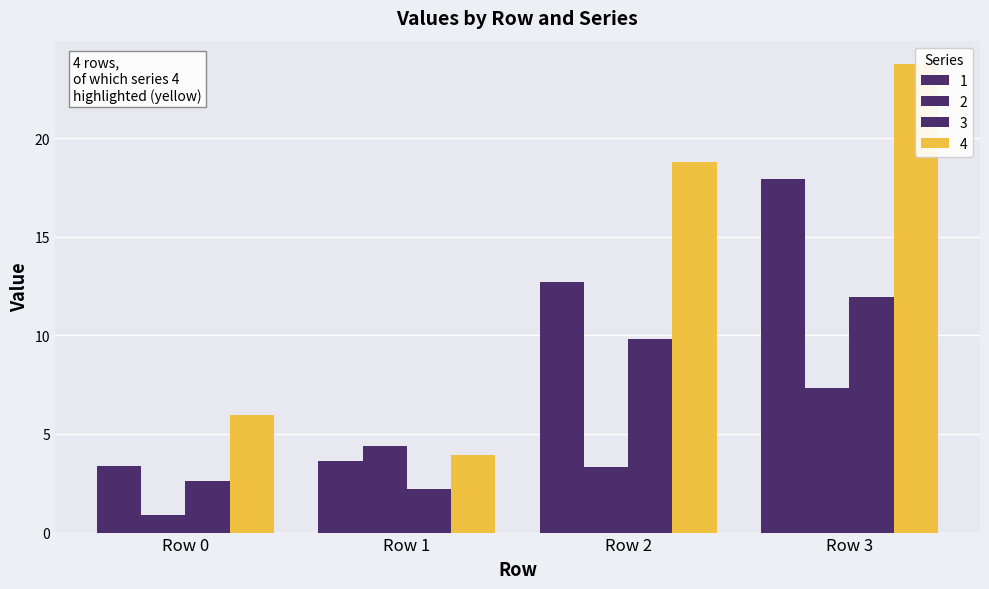

Rank the series at Row 3 from highest to lowest value.

4, 1, 3, 2